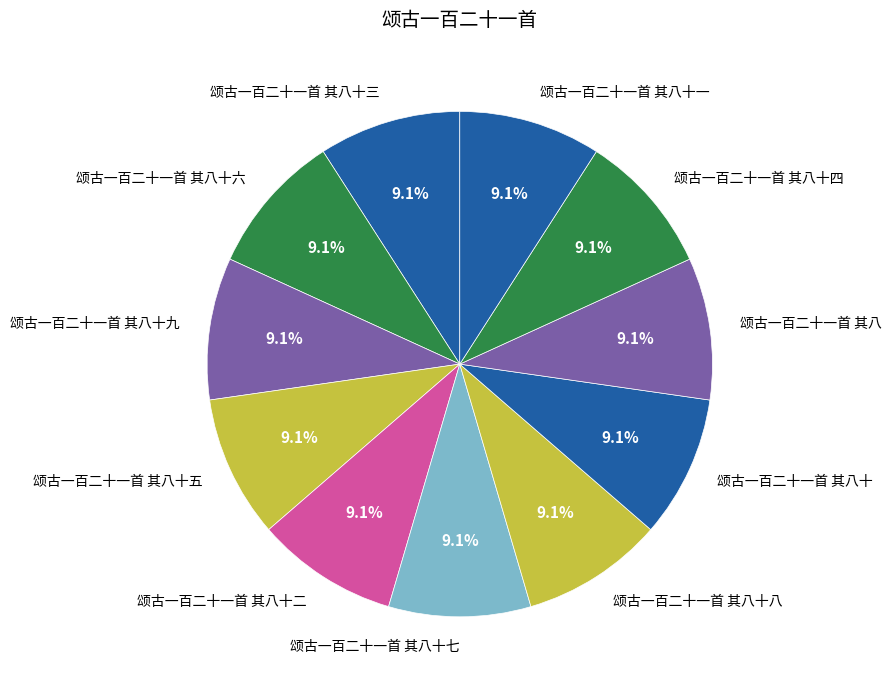

Combined, what portion of the pie is 颂古一百二十一首 其八十三 and 颂古一百二十一首 其八十一?

18.2%